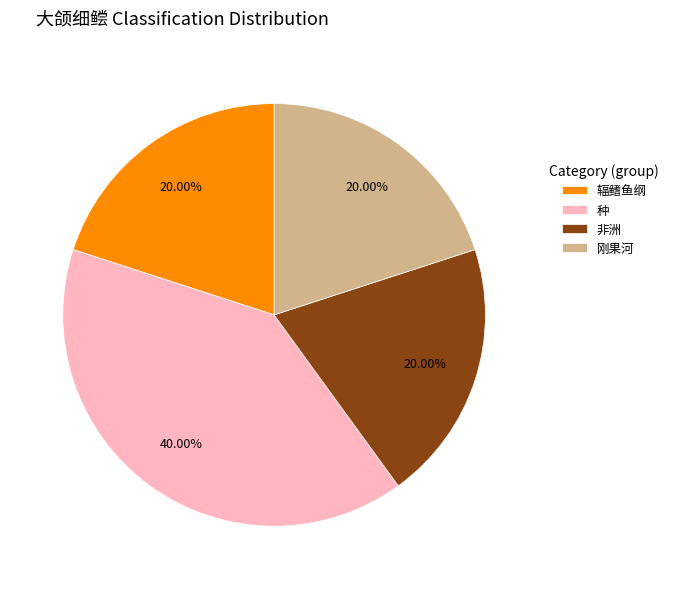

To the nearest percent, what percentage of the pie is 刚果河?

20%